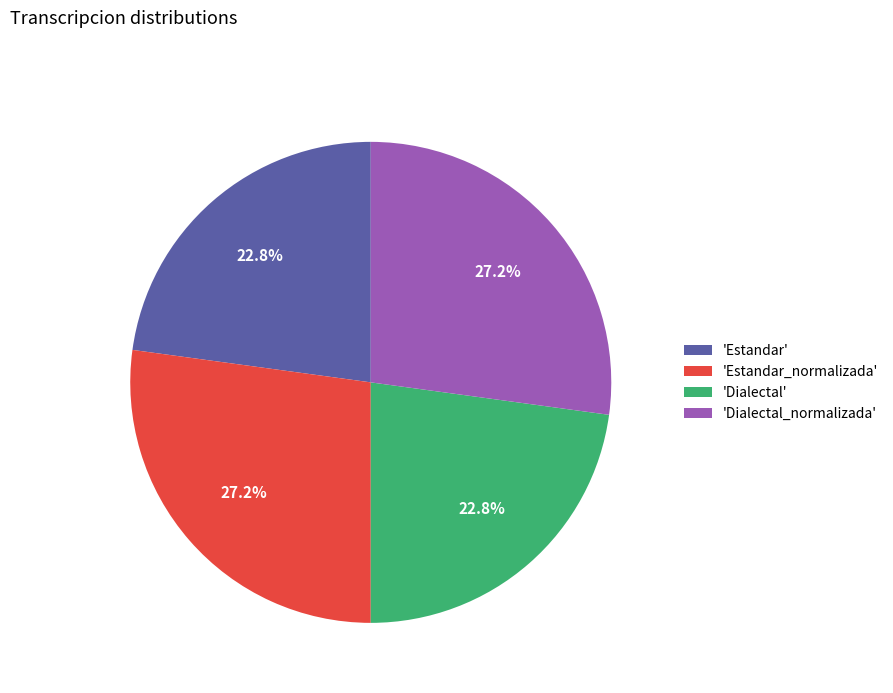

Is there a majority slice in this chart?

No